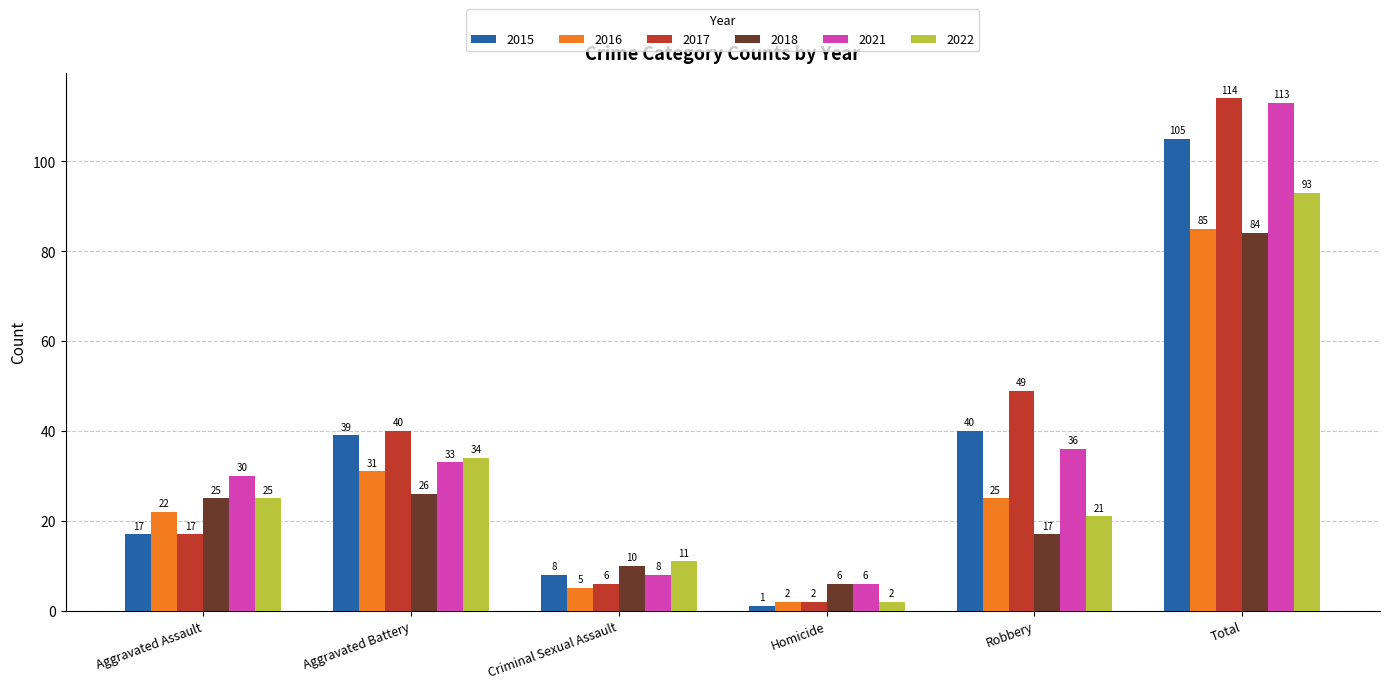

Is it true that 2016 equals 85 at Total?

True